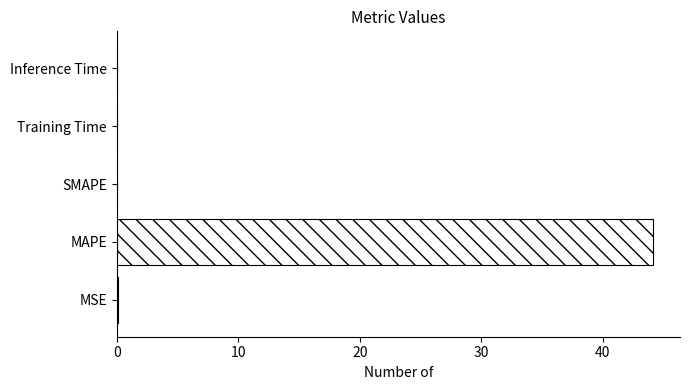

The value at MAPE is 44.1. True or false?

True